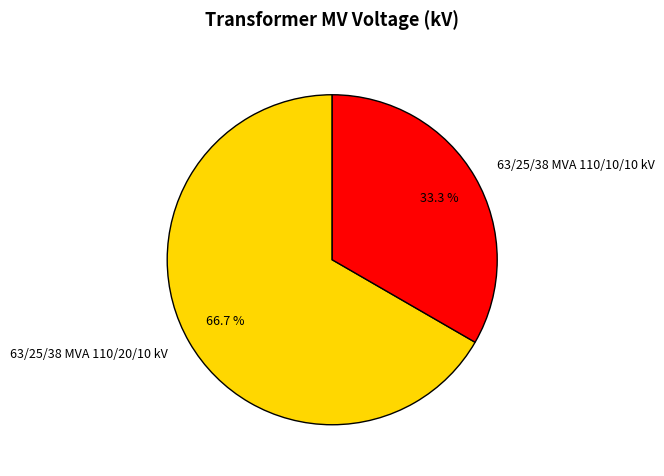

Rank the categories by value from lowest to highest.

63/25/38 MVA 110/10/10 kV, 63/25/38 MVA 110/20/10 kV